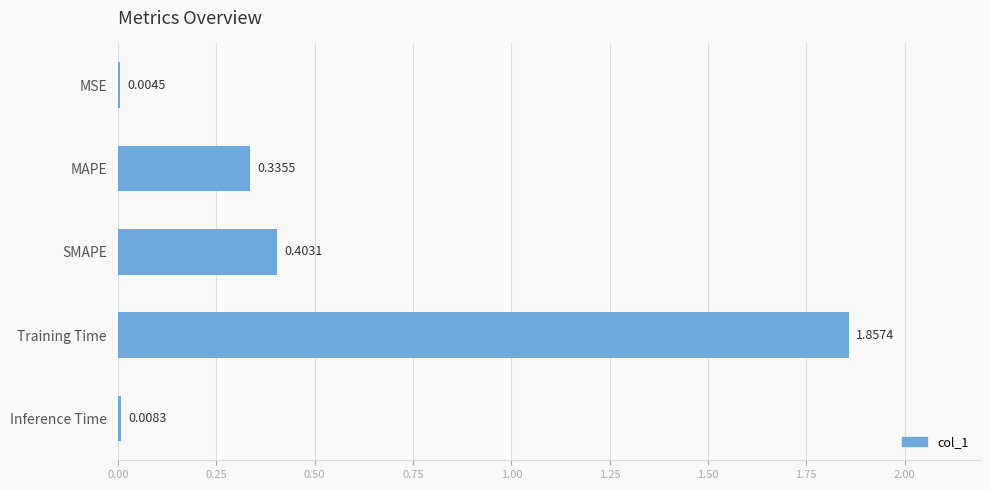

Which has a higher value, MAPE or SMAPE?

SMAPE